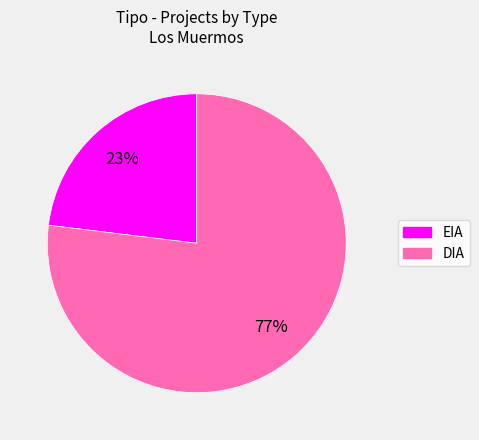

How many segments does this pie chart have?

2